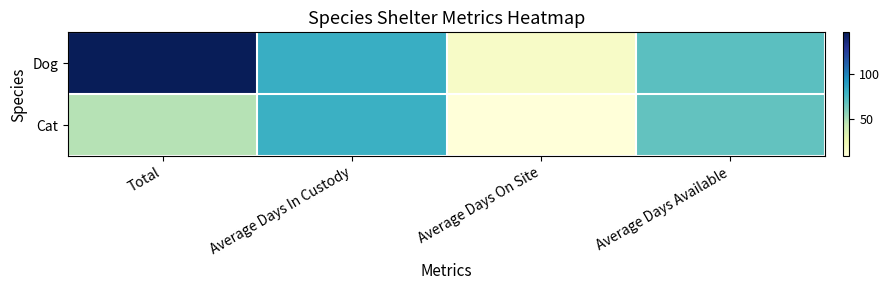

Rank the series by their maximum value, from highest to lowest.

Dog, Cat